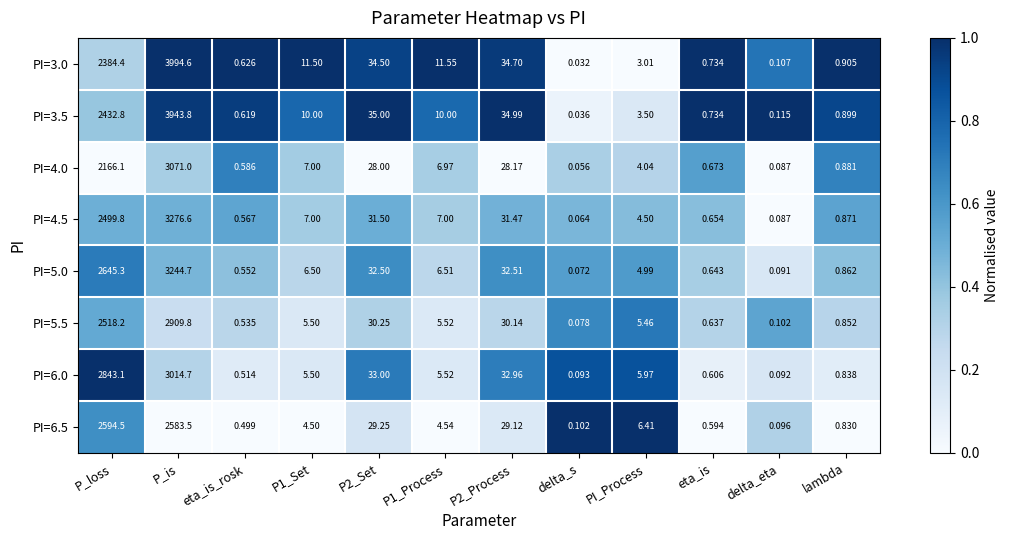

At how many categories does at least one series exceed 0?

12